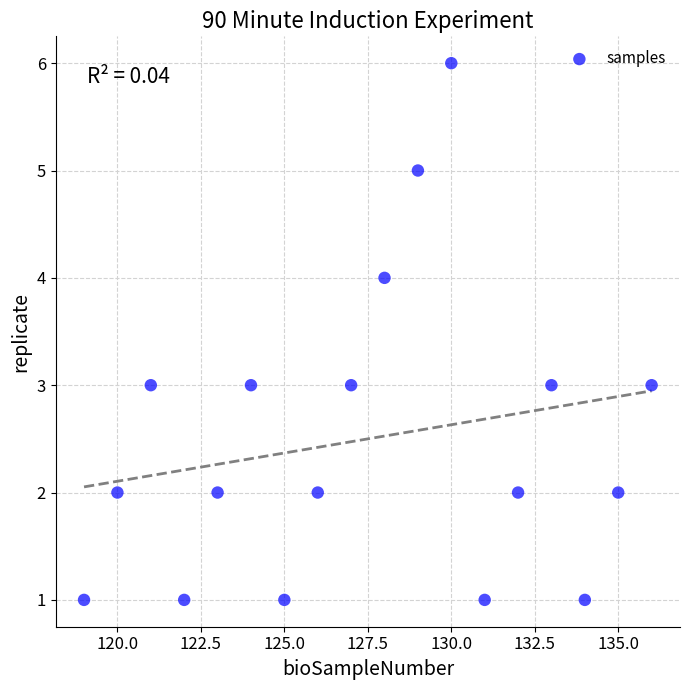

What is the range of Y values (max minus min)?

5